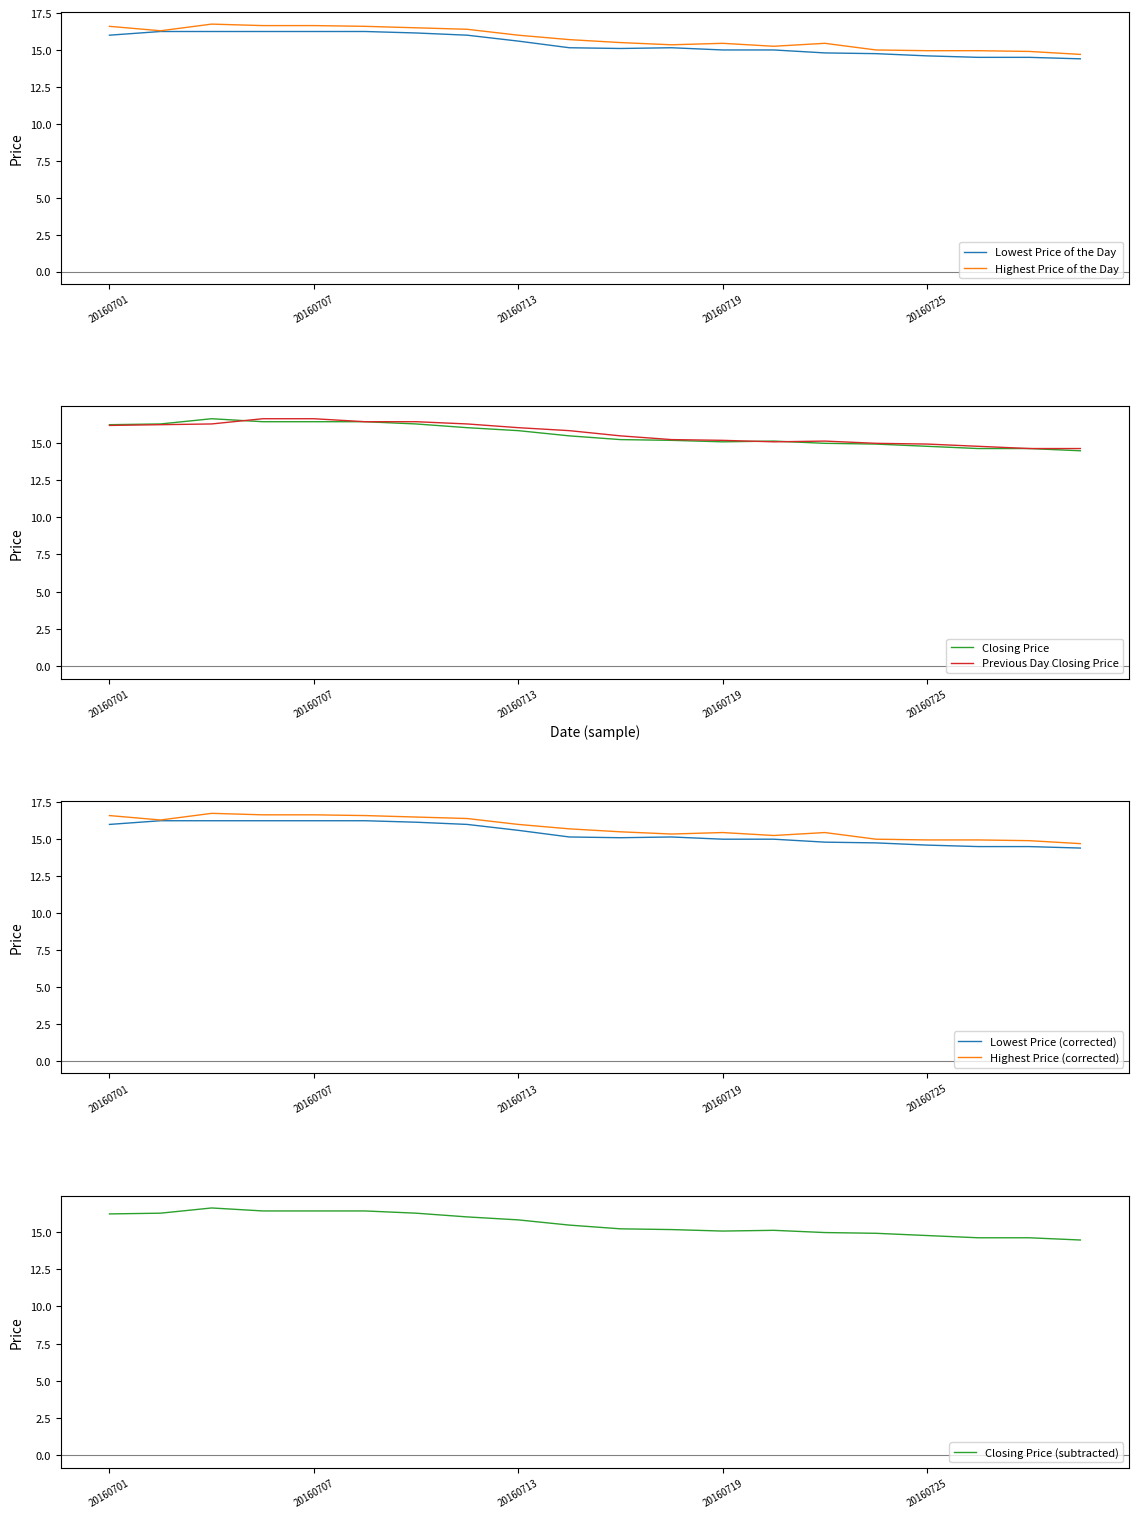

Rank the series by their average value, from lowest to highest.

Lowest Price of the Day, Closing Price, Previous Day Closing Price, Highest Price of the Day